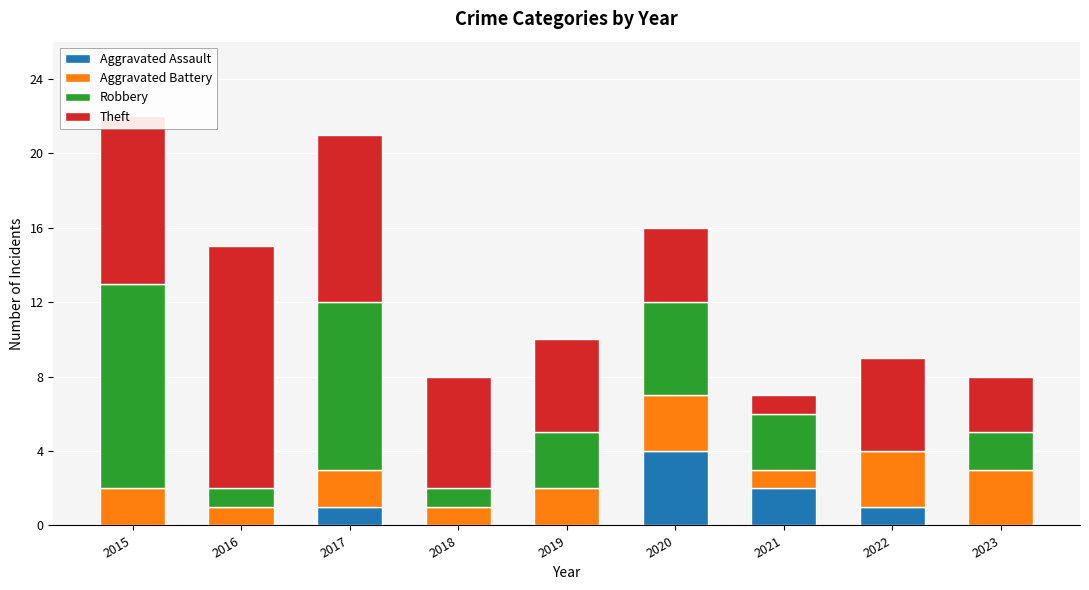

What is the total value across all series at 2017?

21